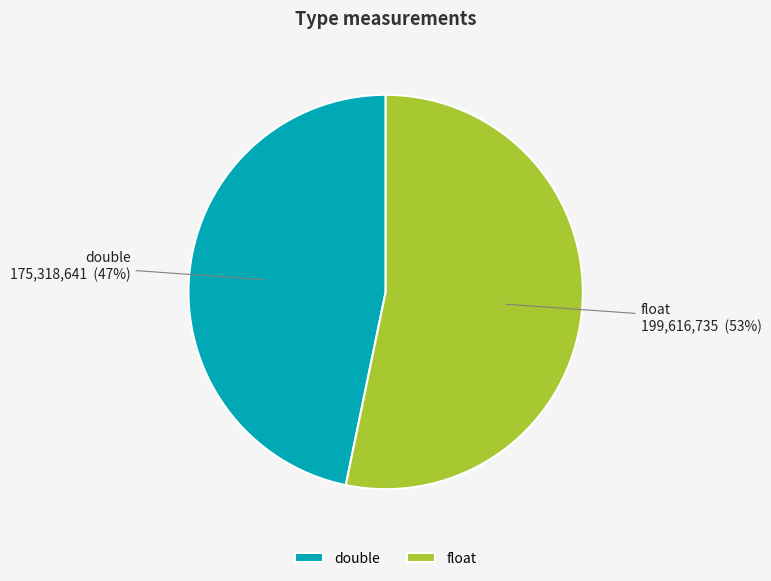

Which category has the biggest portion of the pie?

float